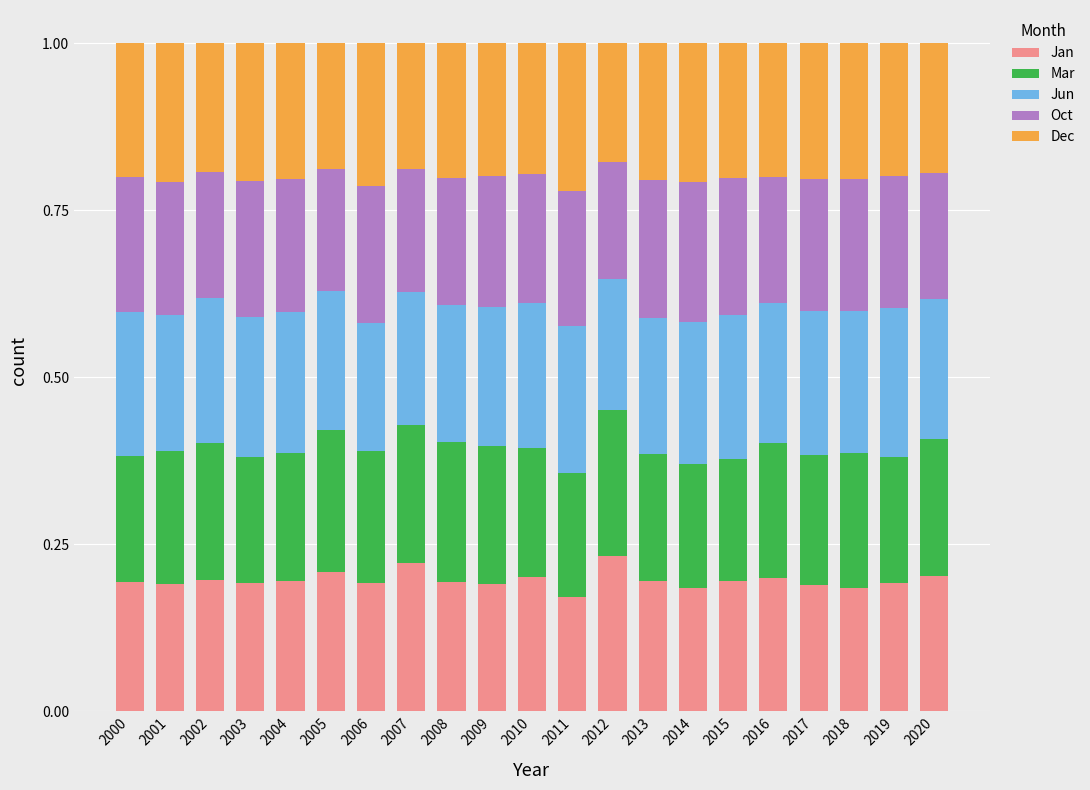

What are all the series names shown in the legend?

Jan, Mar, Jun, Oct, Dec